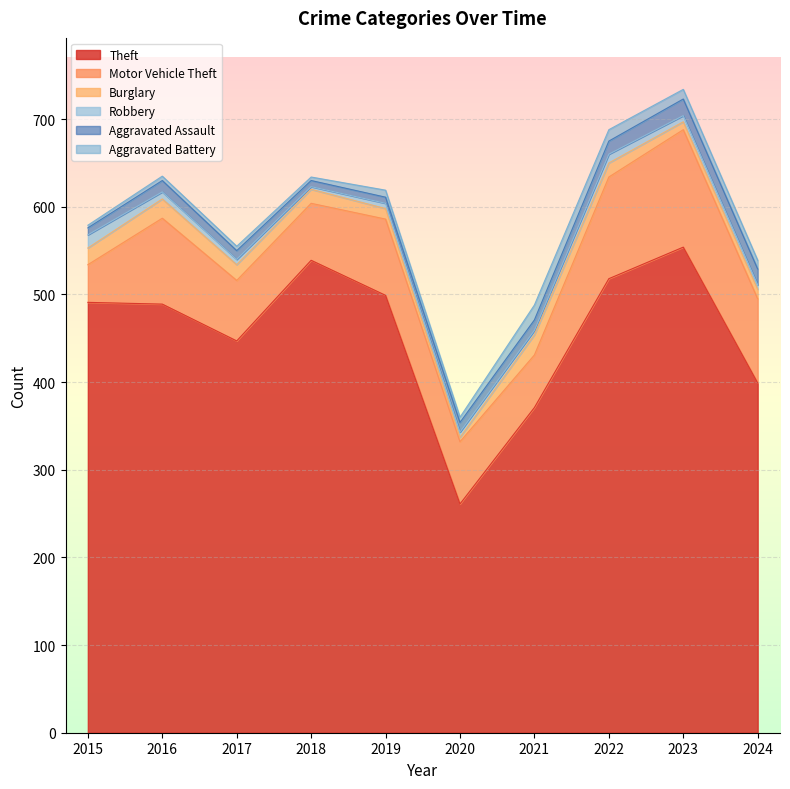

Which category has the lowest value across all series?

2018